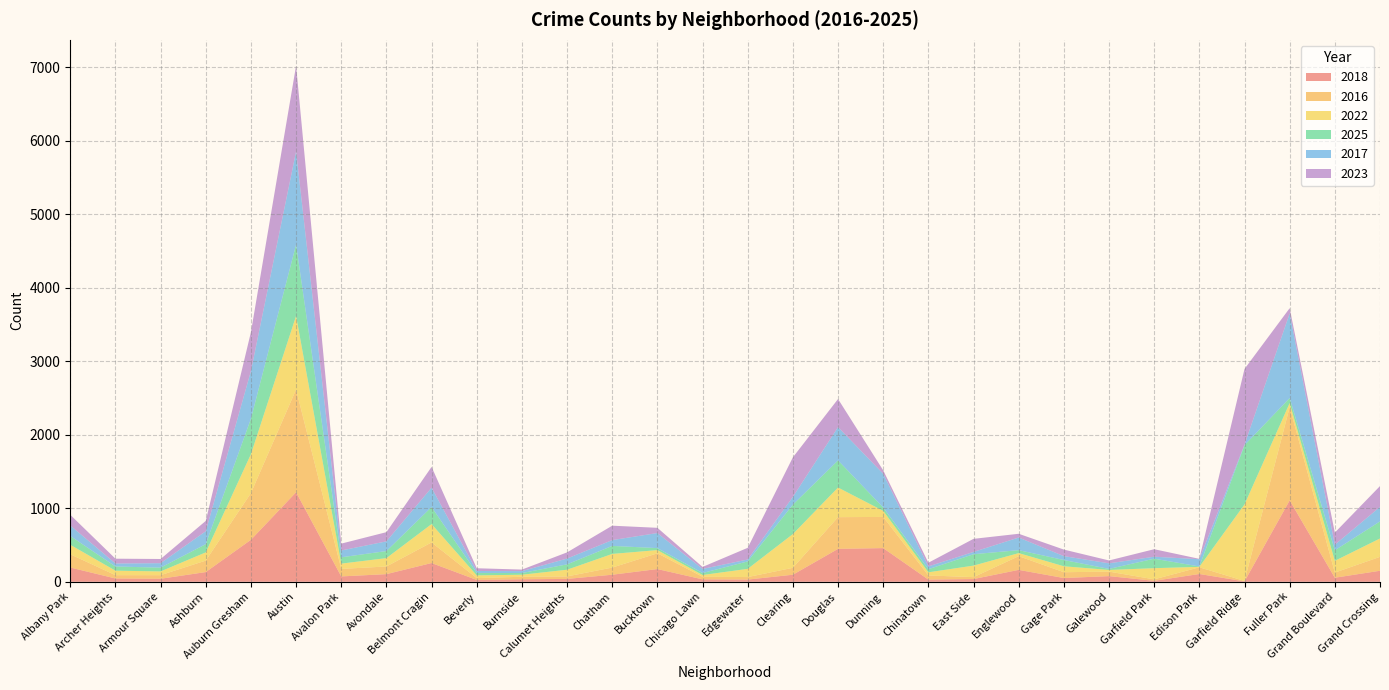

Reading left to right, extract all data points from this chart.

2018: 194	45	41	132	571	1218	73	104	255	25	34	39	96	173	33	30	96	448	458	30	37	162	51	77	13	106	5	1108	55	150
2016: 180	45	49	156	635	1397	102	104	280	25	34	34	97	214	35	34	94	431	424	56	26	186	79	61	20	91	6	1268	70	189
2022: 129	61	51	112	530	1001	72	114	250	37	28	91	186	44	24	112	459	403	83	43	157	42	81	23	152	6	1041	55	160	250
2025: 120	57	51	112	482	970	86	96	232	33	23	73	109	27	27	101	400	369	45	42	155	40	85	14	129	5	806	68	143	232
2017: 143	41	61	176	649	1269	93	132	263	27	26	79	79	205	56	26	106	453	459	38	31	172	53	76	27	99	8	1152	76	198
2023: 145	65	57	140	529	1166	93	125	283	37	21	84	196	71	27	159	538	382	47	50	178	51	89	39	102	5	1029	71	165	283